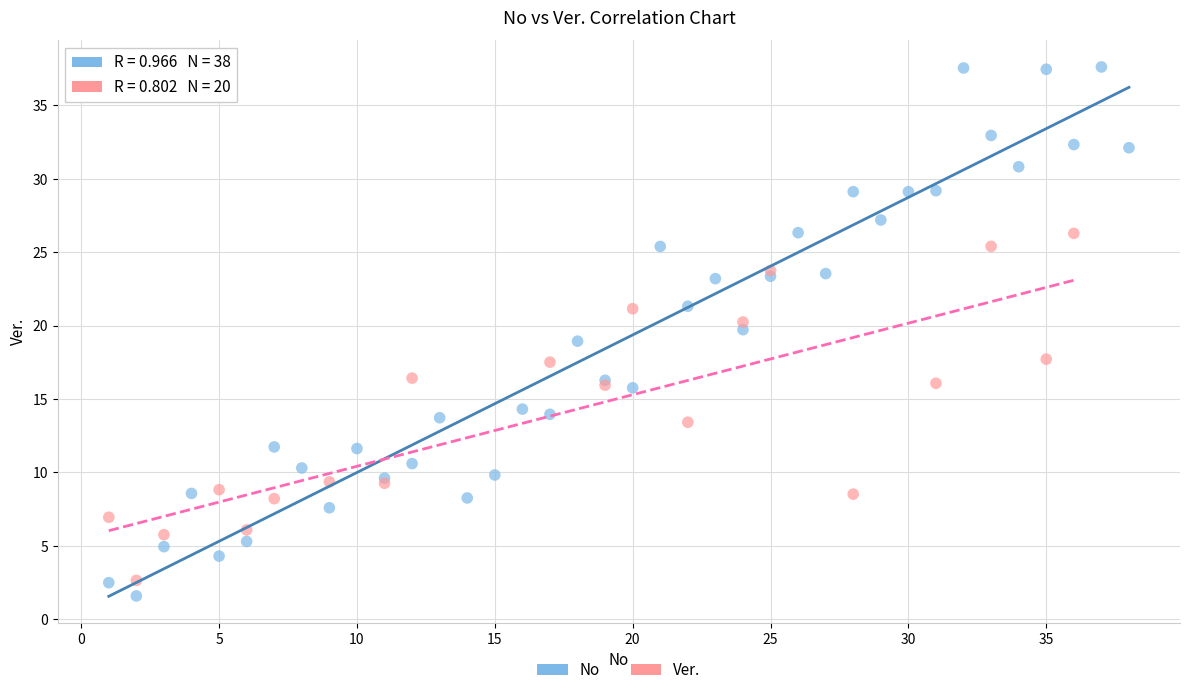

Which series reaches the maximum Y coordinate?

No